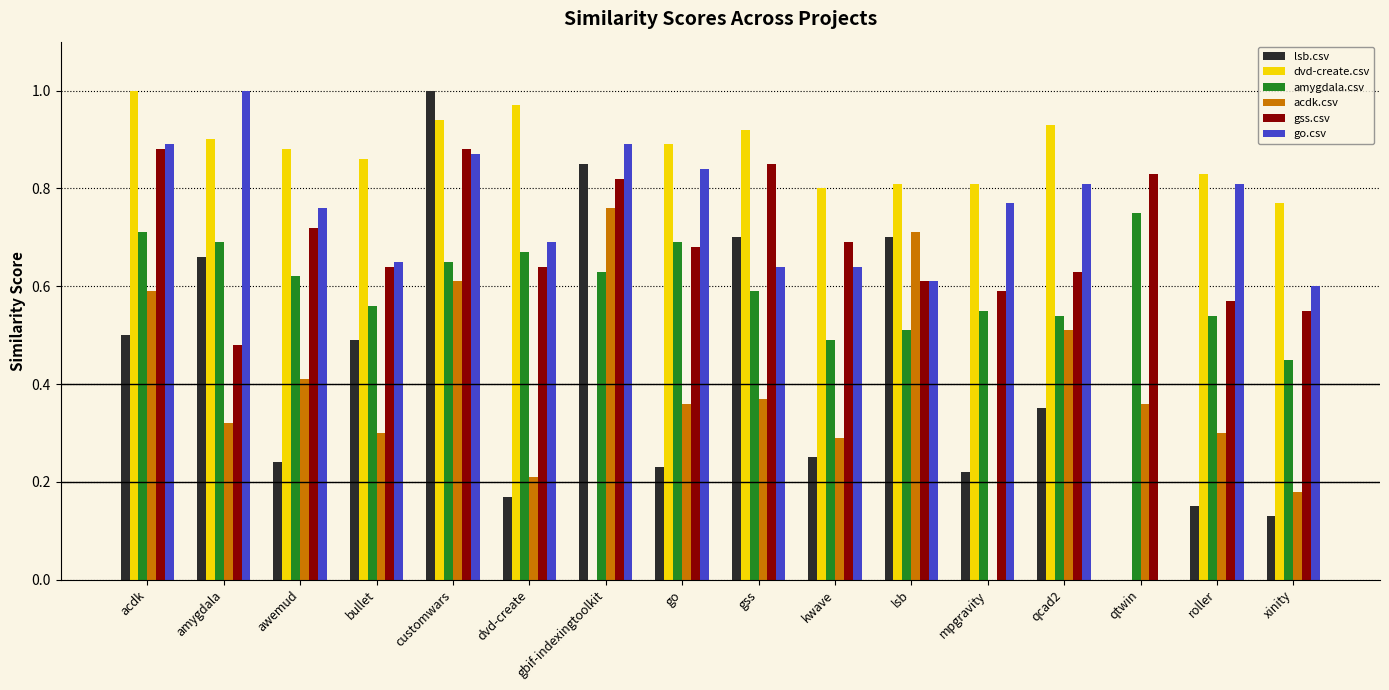

Which series changed the most between awemud and qtwin?

dvd-create.csv